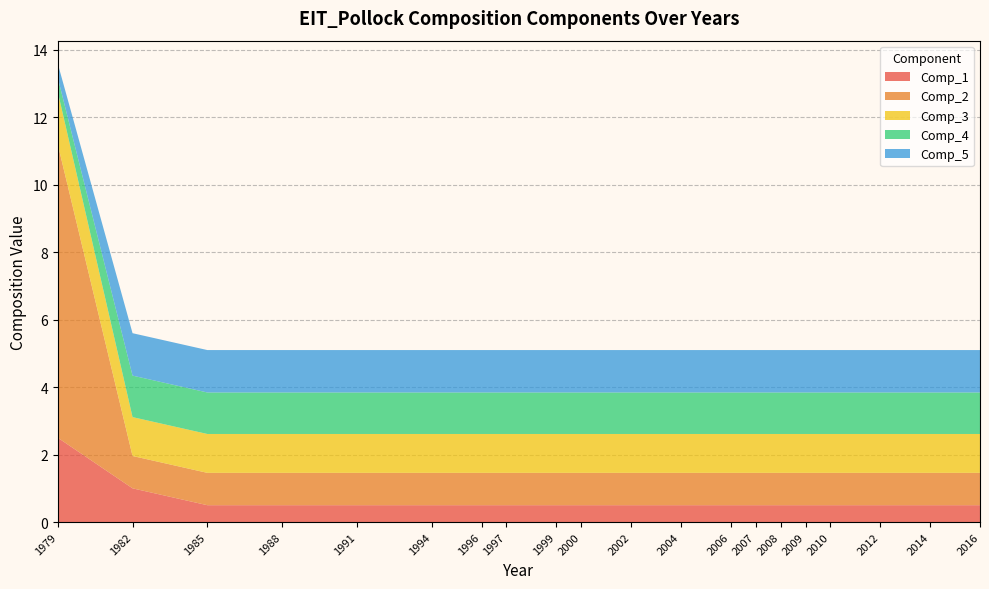

Reading left to right, extract all data points from this chart.

Comp_1: 1979=2.5	1982=1.0	1985=0.5	1988=0.5	1991=0.5	1994=0.5	1996=0.5	1997=0.5	1999=0.5	2000=0.5	2002=0.5	2004=0.5	2006=0.5	2007=0.5	2008=0.5	2009=0.5	2010=0.5	2012=0.5	2014=0.5	2016=0.5
Comp_2: 1979=8.7	1982=1.0	1985=1.0	1988=1.0	1991=1.0	1994=1.0	1996=1.0	1997=1.0	1999=1.0	2000=1.0	2002=1.0	2004=1.0	2006=1.0	2007=1.0	2008=1.0	2009=1.0	2010=1.0	2012=1.0	2014=1.0	2016=1.0
Comp_3: 1979=1.6	1982=1.2	1985=1.2	1988=1.2	1991=1.2	1994=1.2	1996=1.2	1997=1.2	1999=1.2	2000=1.2	2002=1.2	2004=1.2	2006=1.2	2007=1.2	2008=1.2	2009=1.2	2010=1.2	2012=1.2	2014=1.2	2016=1.2
Comp_4: 1979=0.4	1982=1.2	1985=1.2	1988=1.2	1991=1.2	1994=1.2	1996=1.2	1997=1.2	1999=1.2	2000=1.2	2002=1.2	2004=1.2	2006=1.2	2007=1.2	2008=1.2	2009=1.2	2010=1.2	2012=1.2	2014=1.2	2016=1.2
Comp_5: 1979=0.4	1982=1.3	1985=1.3	1988=1.3	1991=1.3	1994=1.3	1996=1.3	1997=1.3	1999=1.3	2000=1.3	2002=1.3	2004=1.3	2006=1.3	2007=1.3	2008=1.3	2009=1.3	2010=1.3	2012=1.3	2014=1.3	2016=1.3